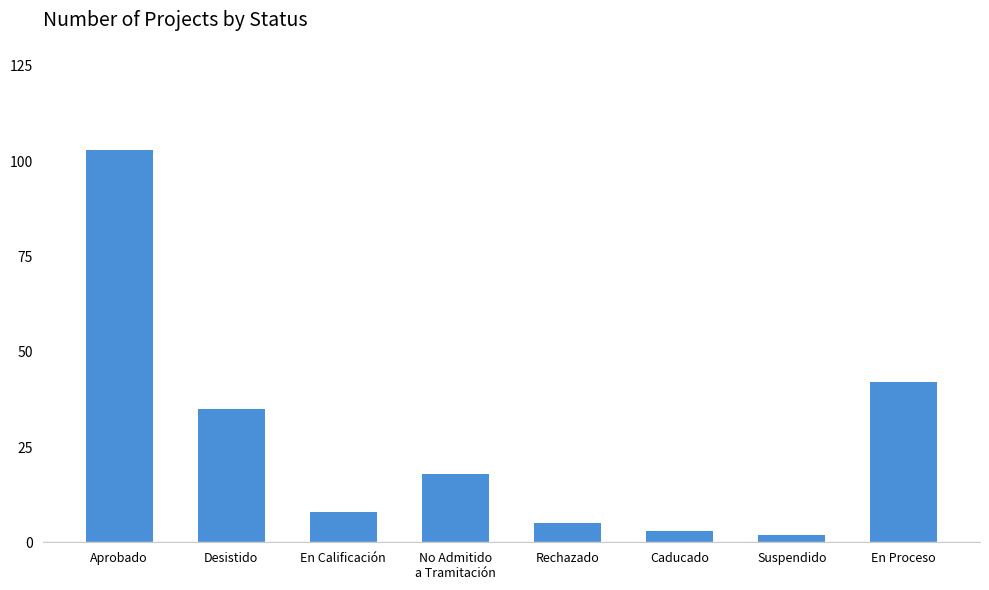

What is the label of the 4th bar from the right?

Rechazado